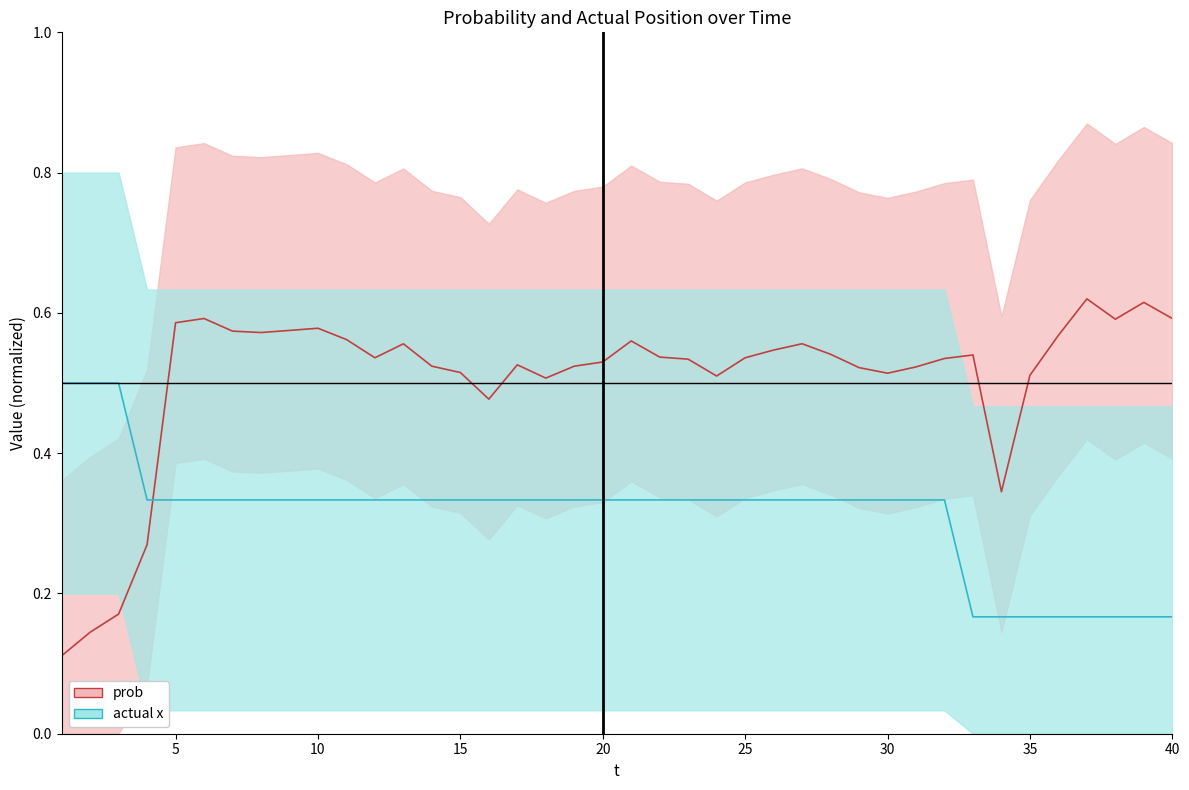

Which series changed the most between 5 and 20?

prob